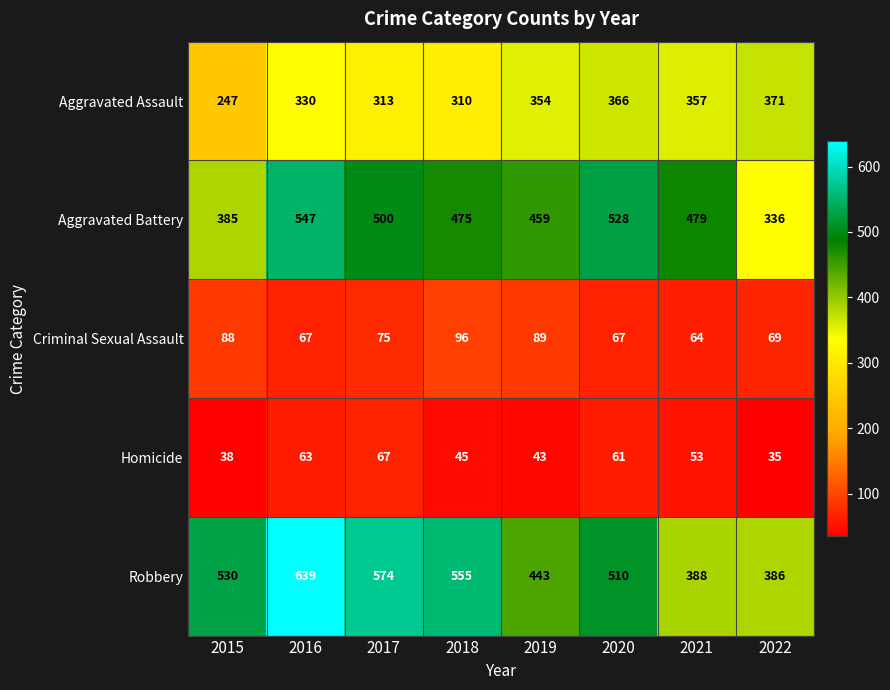

Count the number of categories in the chart.

8